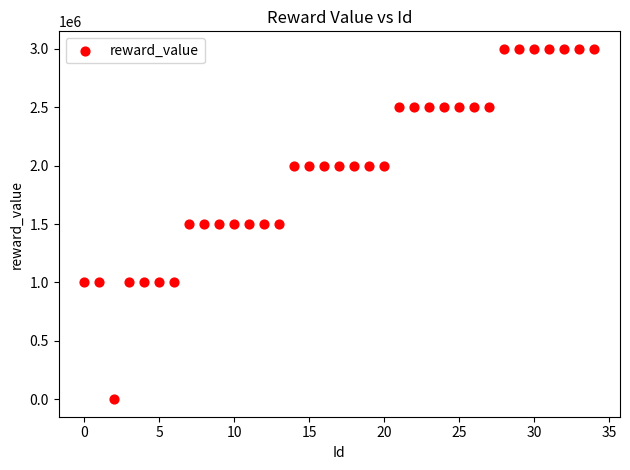

What is the range of Y values (max minus min)?

2999999